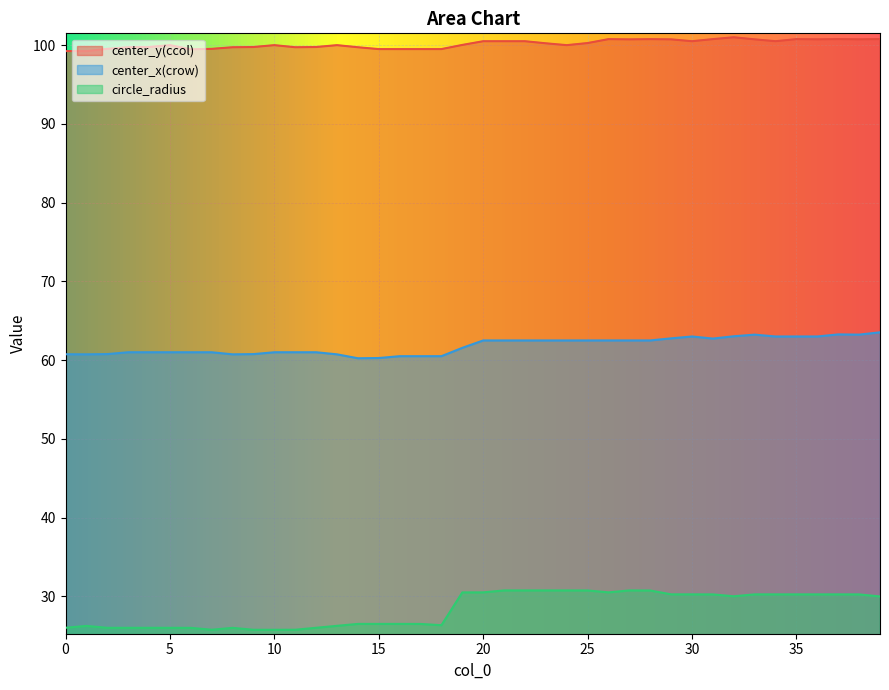

How many lines are shown in the chart?

3